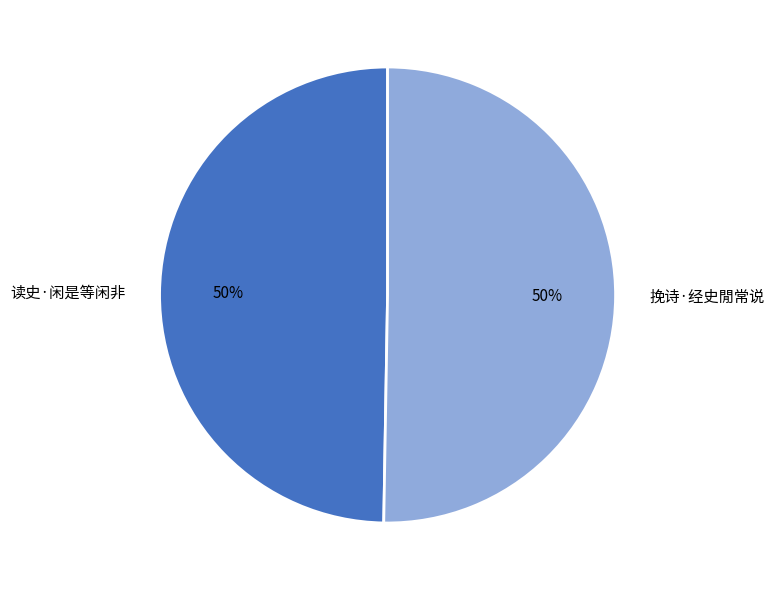

To the nearest percent, what is the combined percentage of 读史·闲是等闲非 and 挽诗·经史閒常说?

100%